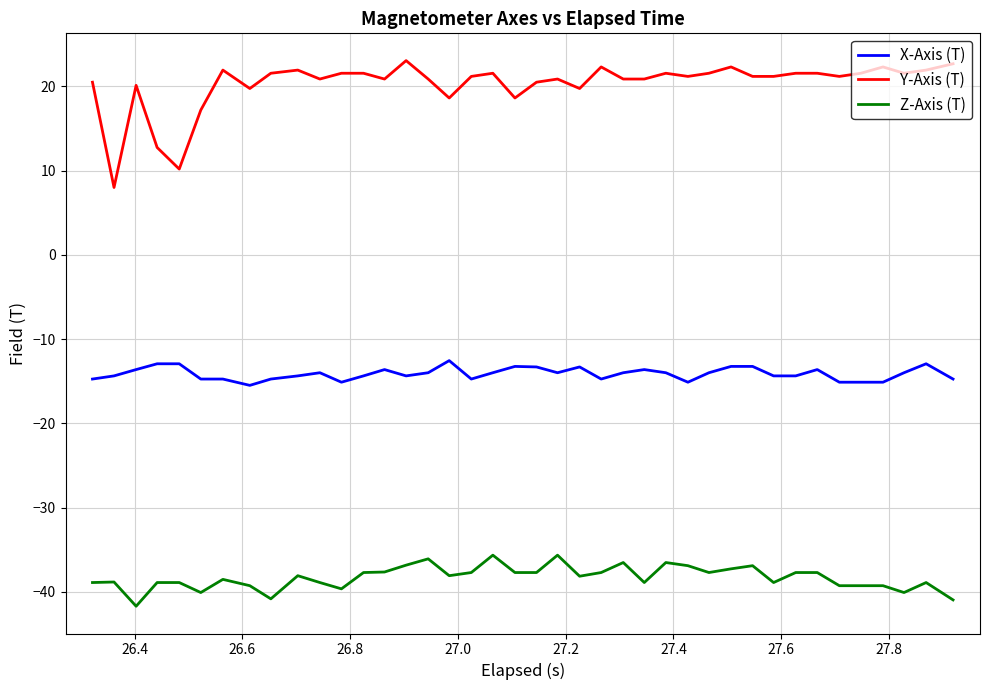

Rank the series by their average value, from lowest to highest.

Z-Axis (T), X-Axis (T), Y-Axis (T)